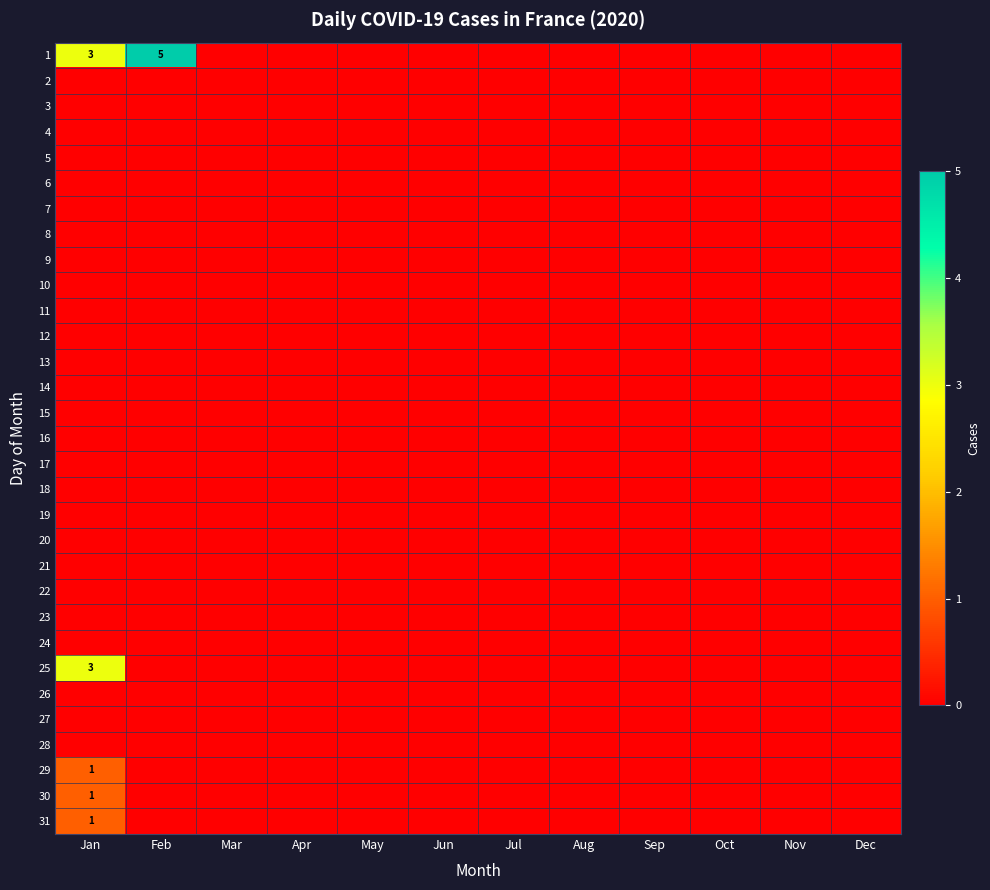

Between Feb and Sep, which series saw the biggest shift?

1